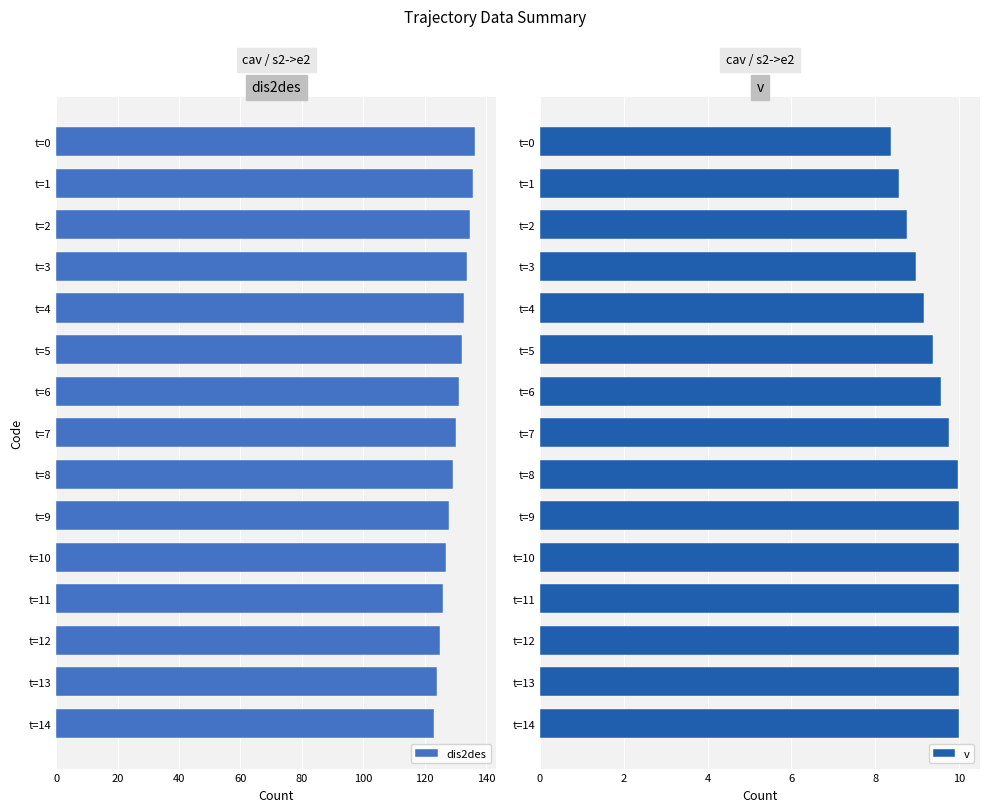

True or false: dis2des has a value of 190.0 at t=10.

False